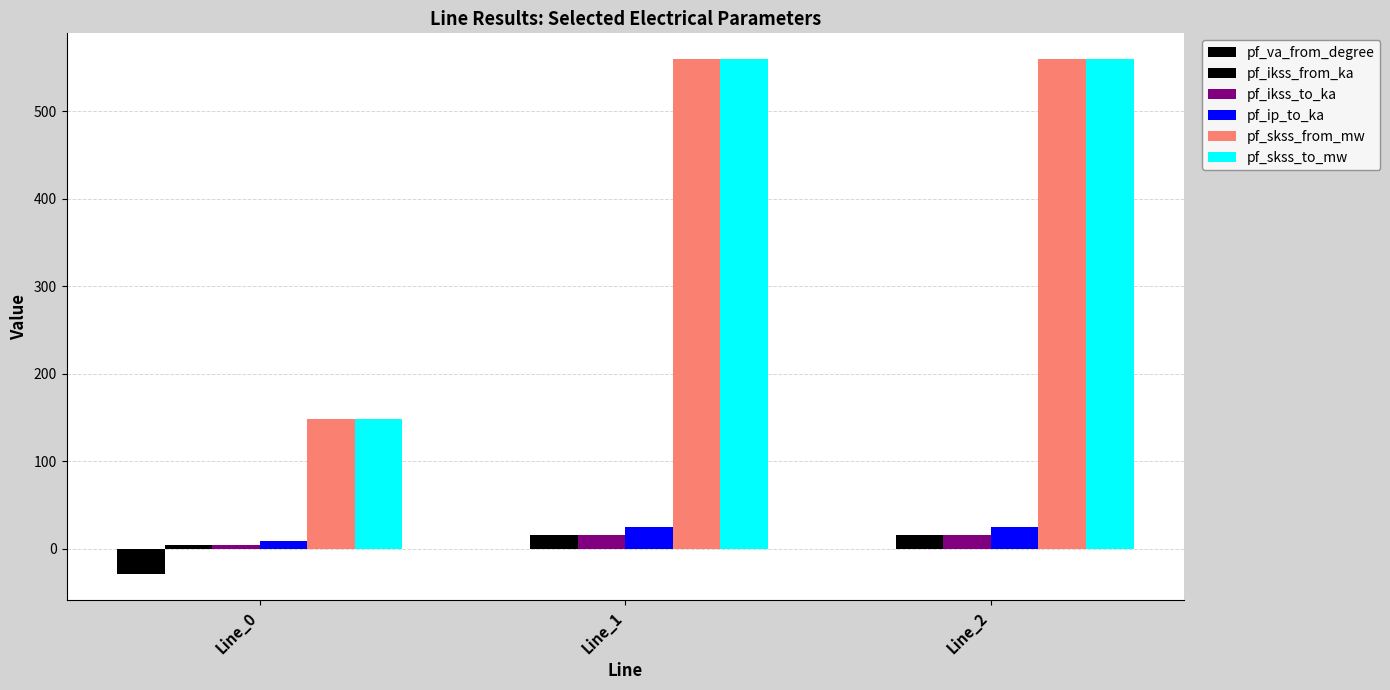

What is the value of the pf_ikss_to_ka bar at the 1st from the left?

4.3